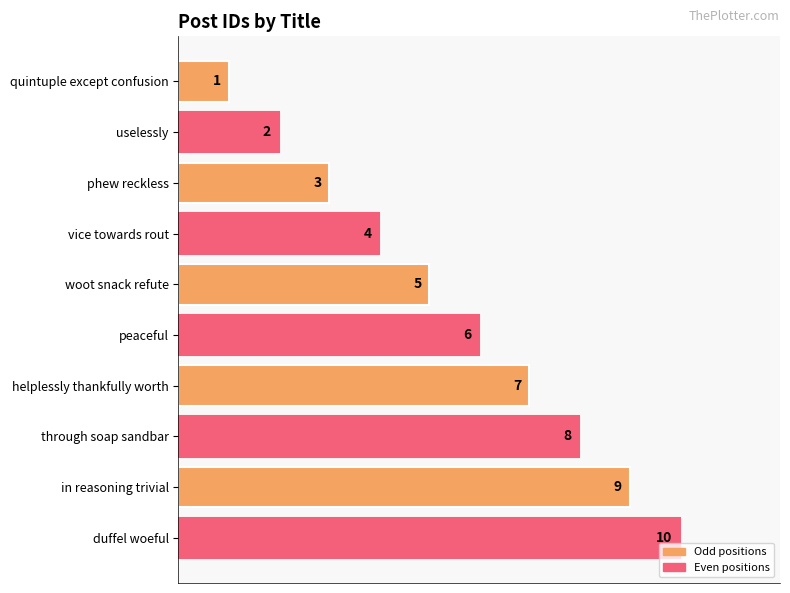

Rank the categories by value from lowest to highest.

quintuple except confusion, uselessly, phew reckless, vice towards rout, woot snack refute, peaceful, helplessly thankfully worth, through soap sandbar, in reasoning trivial, duffel woeful